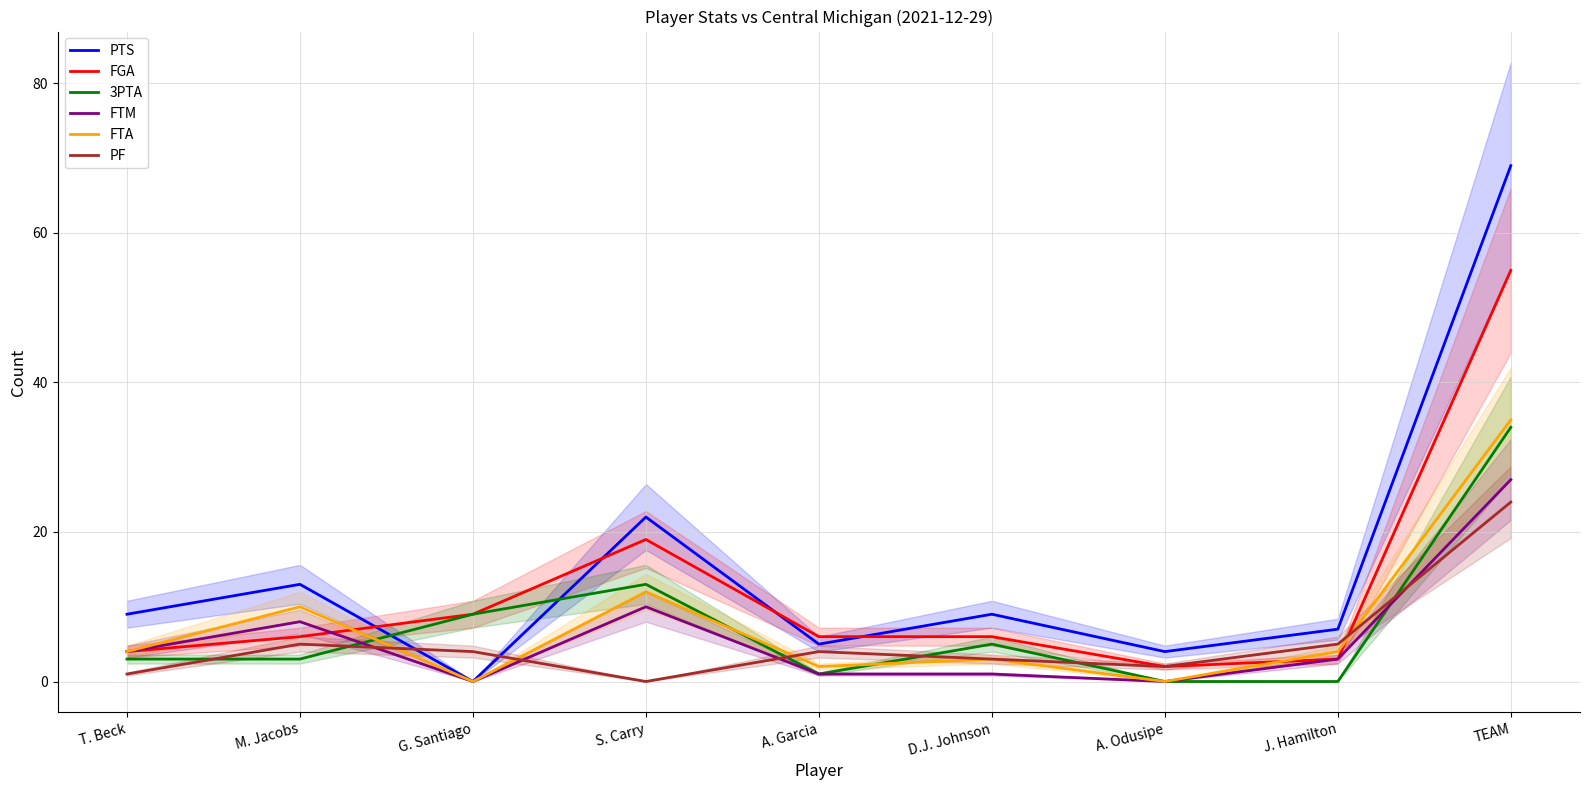

Does the chart display data point markers on the line(s)?

No